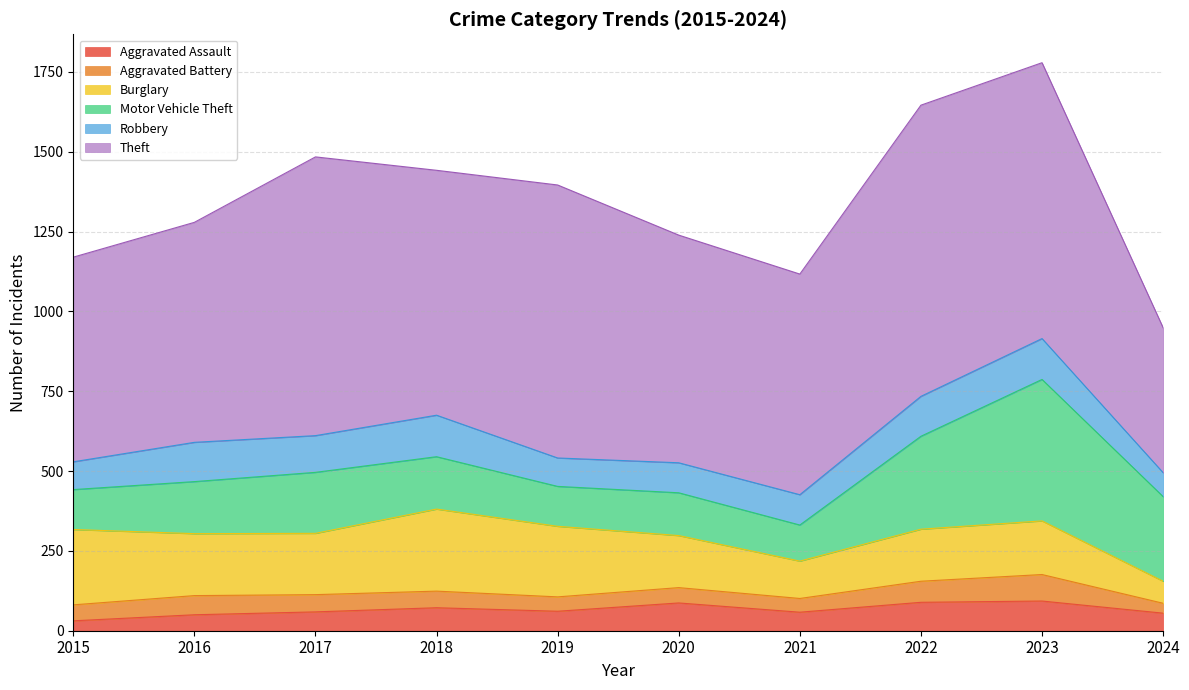

Which series changed the most between 2017 and 2023?

Motor Vehicle Theft